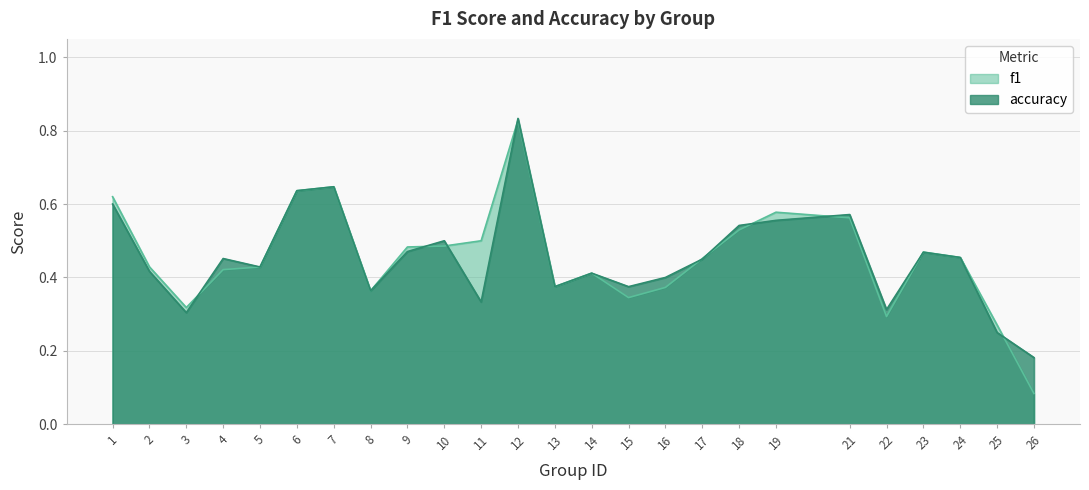

How many lines are shown in the chart?

2